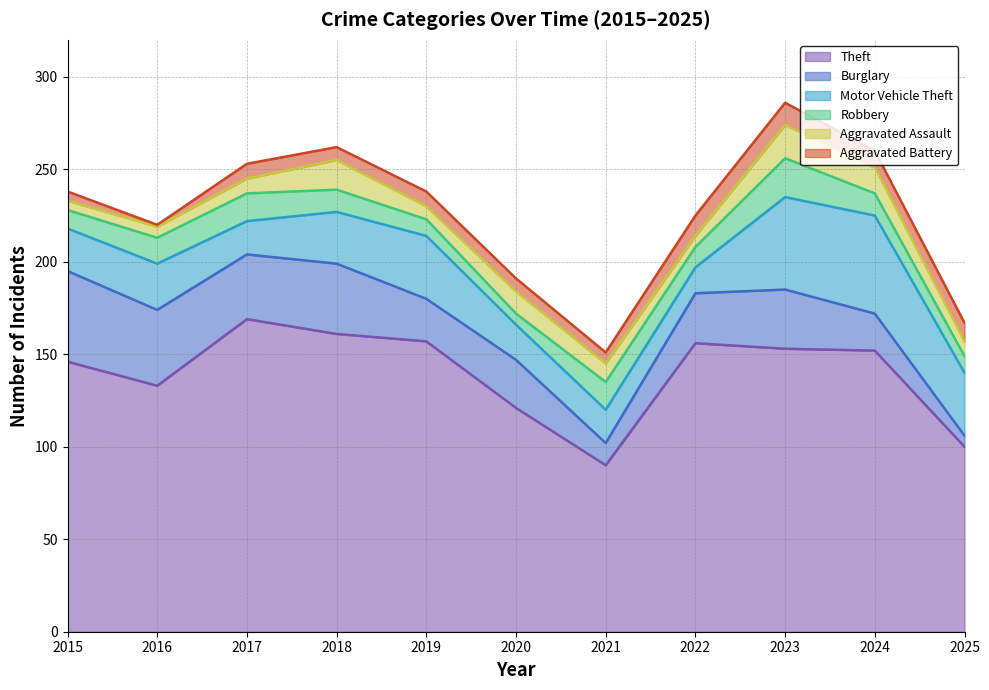

The Burglary series shows 12 at 2021. True or false?

True